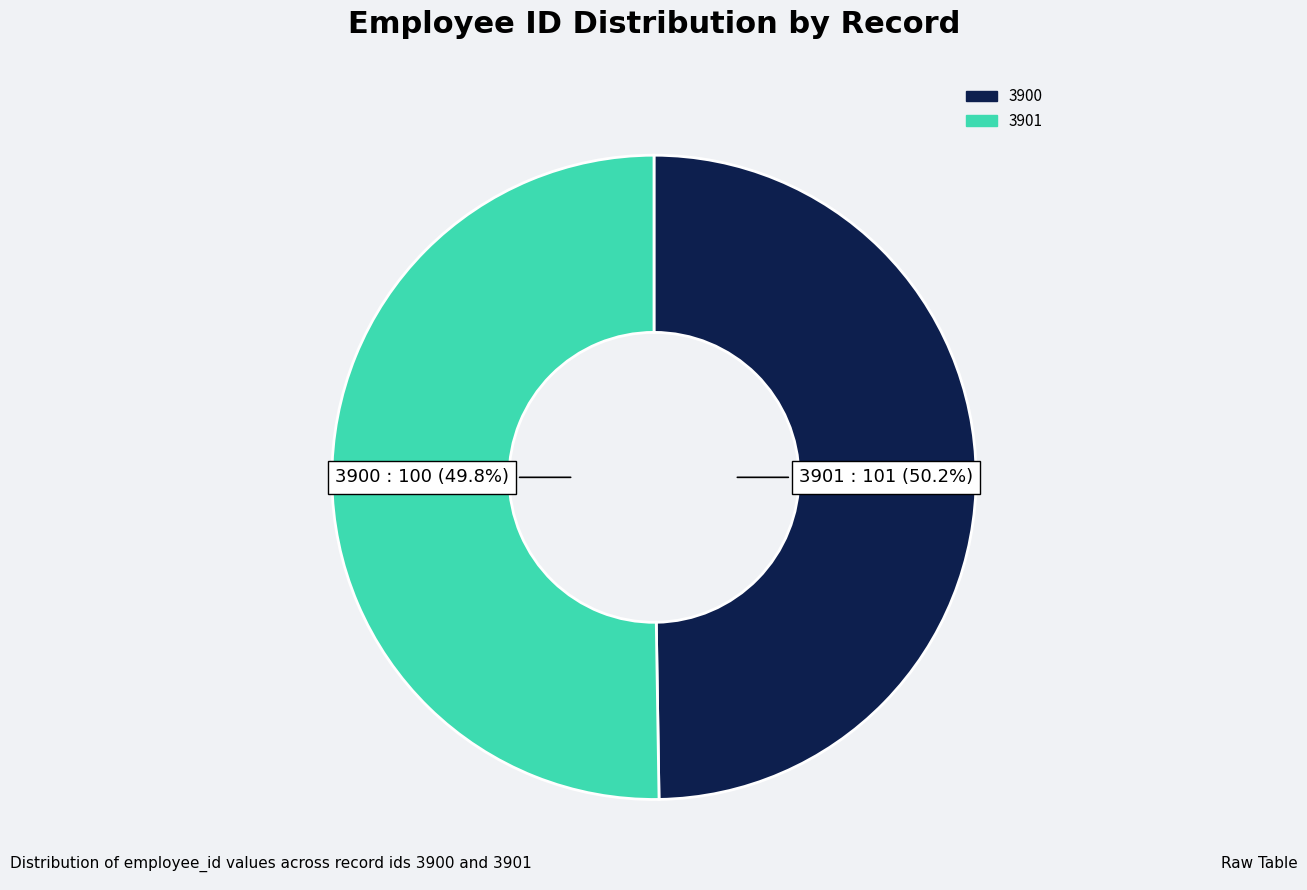

Is 3900 the majority of the pie?

No